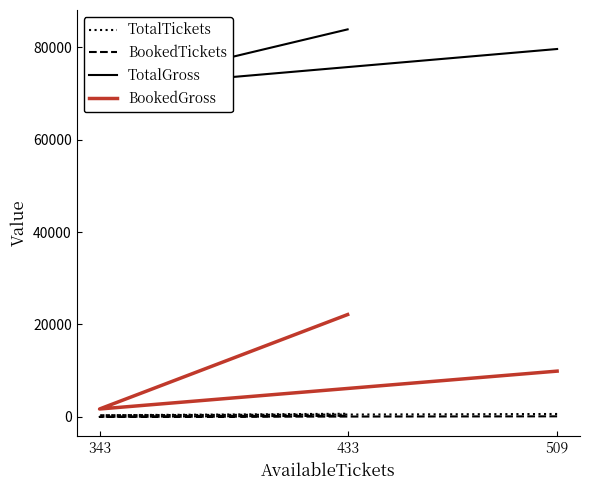

The TotalTickets series shows 875 at 433. True or false?

False